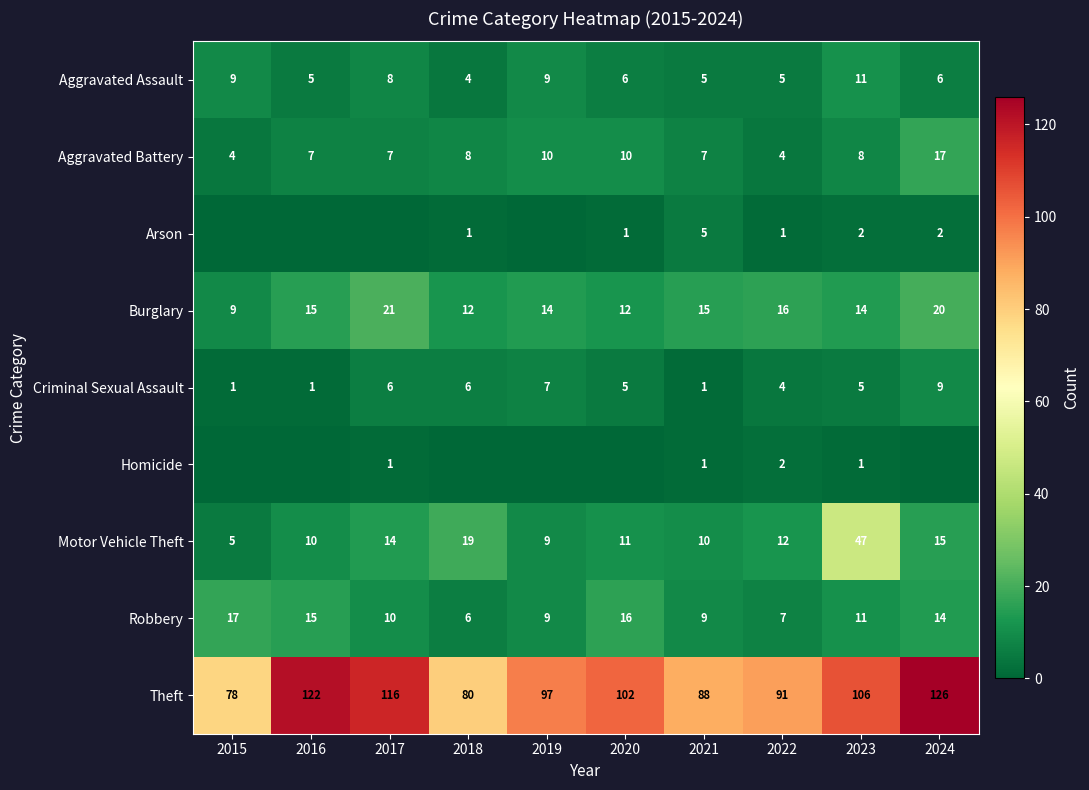

Where does the Robbery series first go above 11?

2015